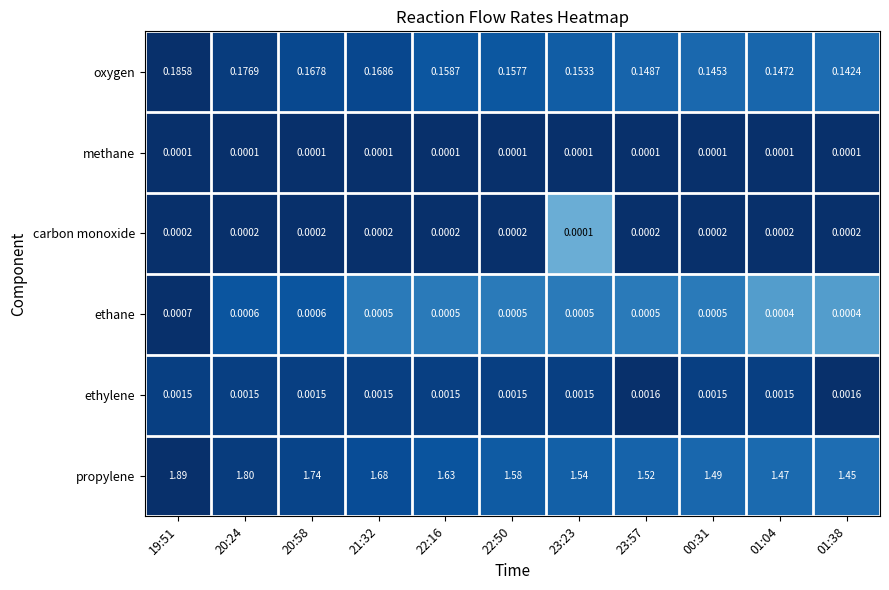

Rank the series by their maximum value, from lowest to highest.

methane, carbon monoxide, ethane, ethylene, oxygen, propylene